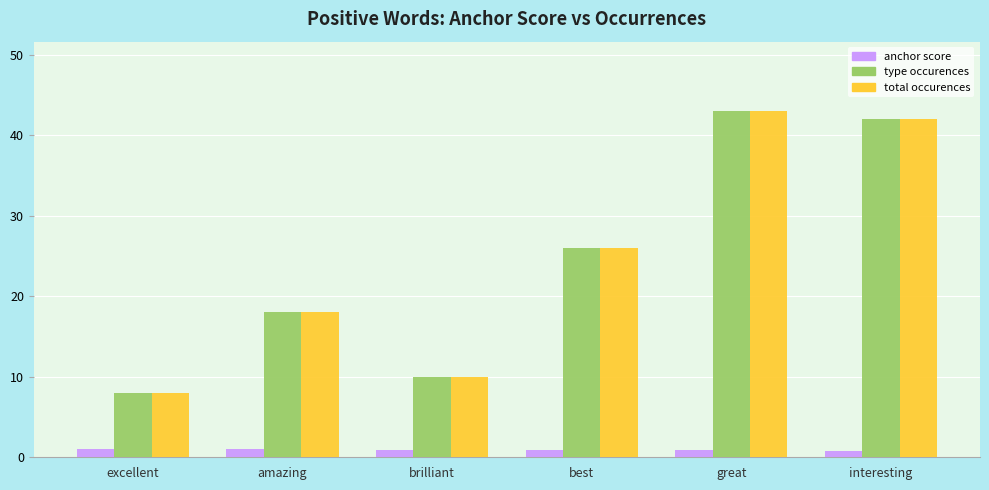

What is the smallest value displayed?

0.7